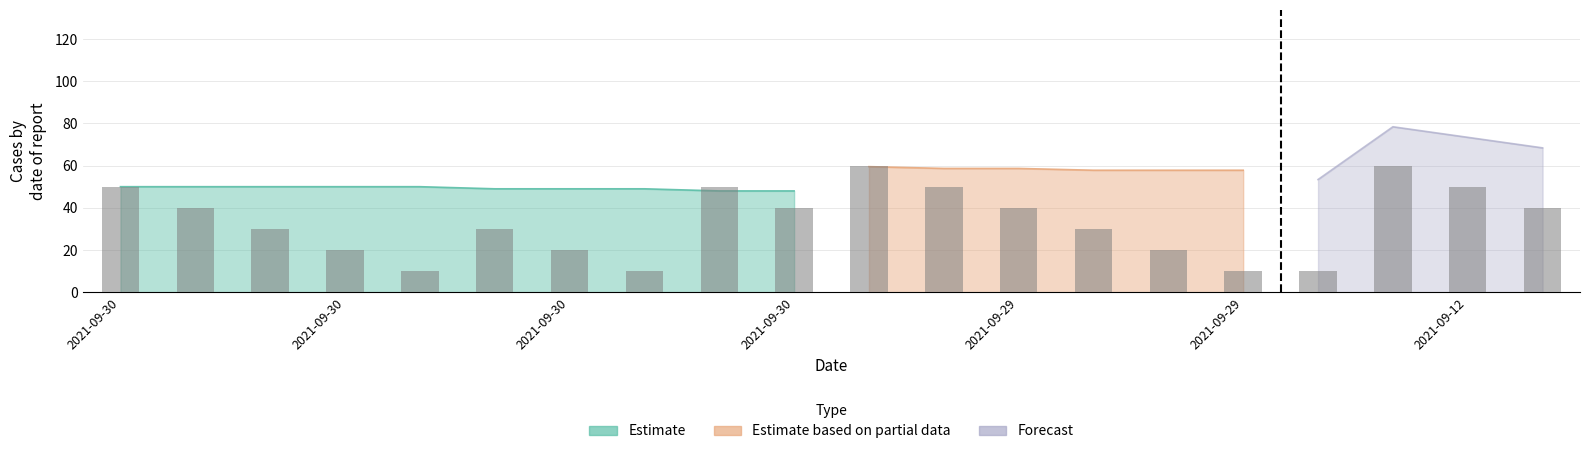

What is the value of the Estimate based on partial data bar at the 8th from the left?

6